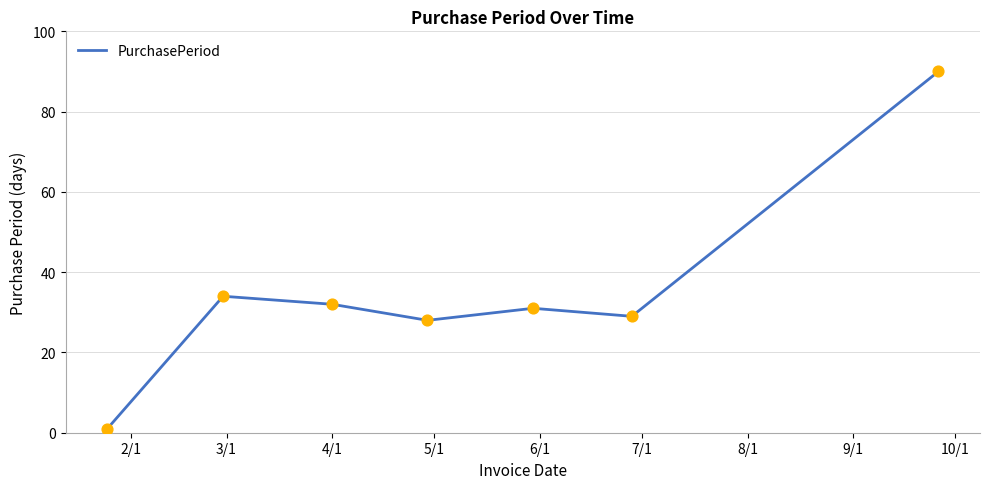

What is the average value?

35